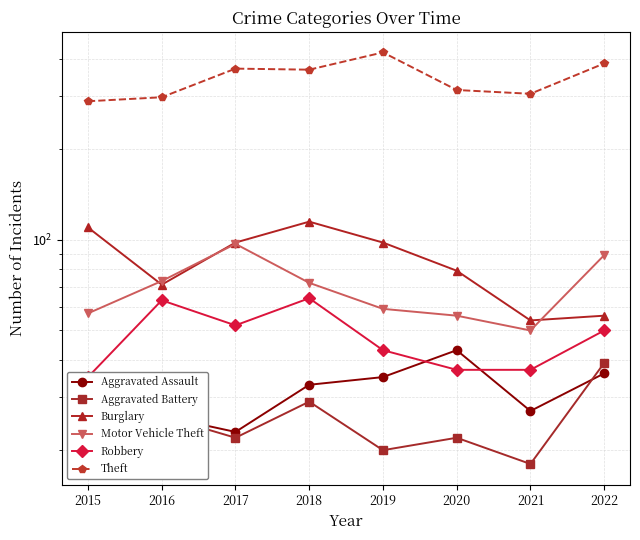

What is the difference between the Burglary values at 2016 and 2021?

17